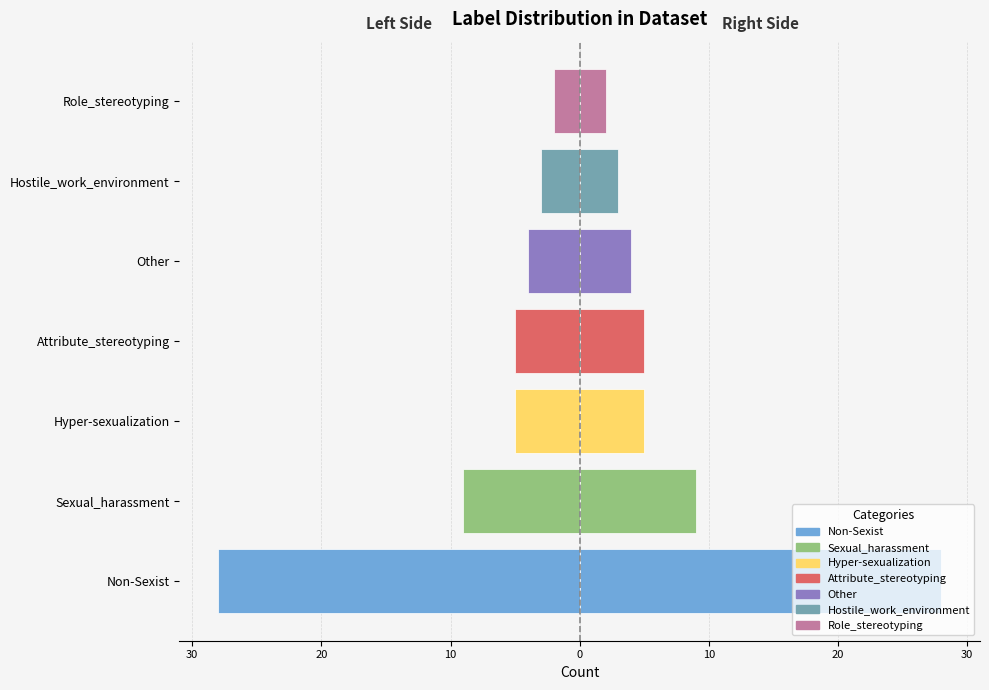

Reading left to right, transcribe all the data shown in this chart.

Non-Sexist=-28	Sexual_harassment=-9	Hyper-sexualization=-5	Attribute_stereotyping=-5	Other=-4	Hostile_work_environment=-3	Role_stereotyping=-2